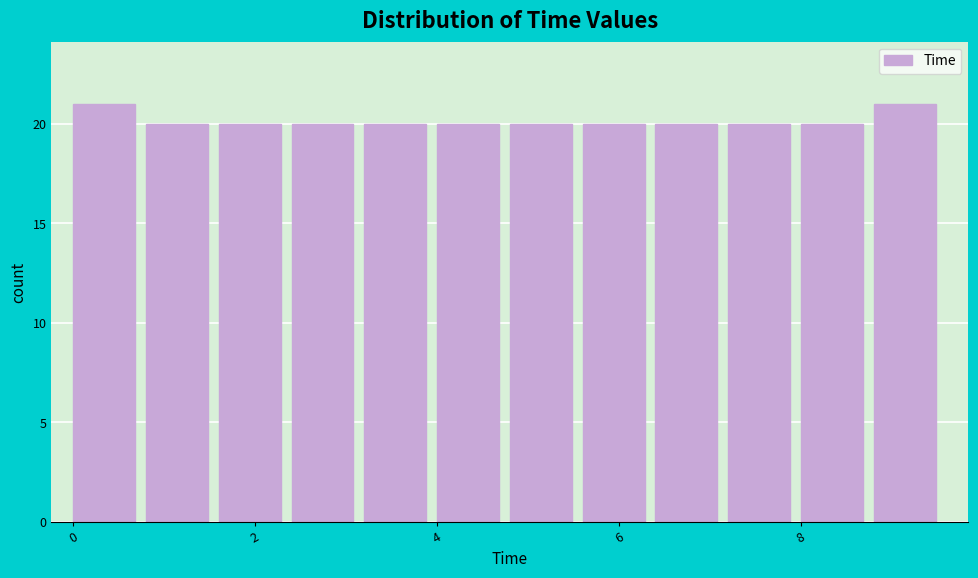

What is the height of the bar covering 0.0 to 0.8 on the x-axis? The values are not printed on the chart, so give them approximately, as read against the axis.

21